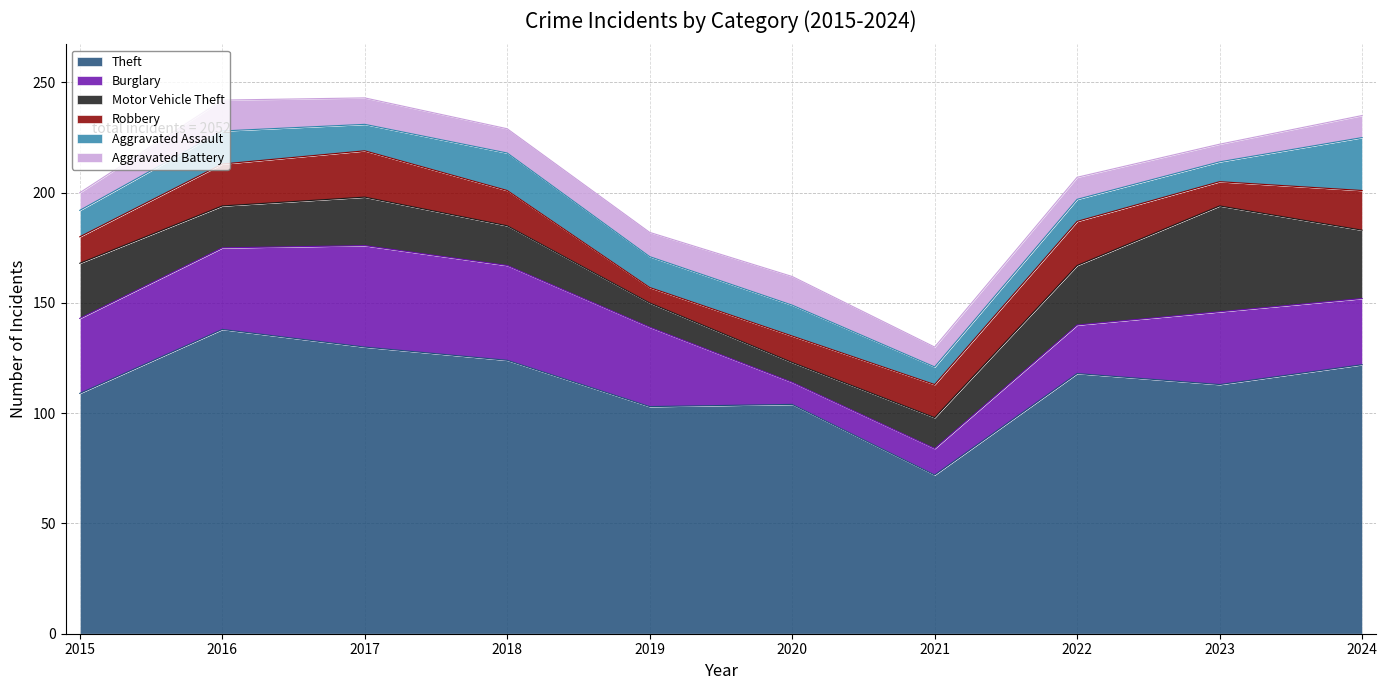

What value does the Aggravated Assault series have at 2023, to the nearest 5?

10